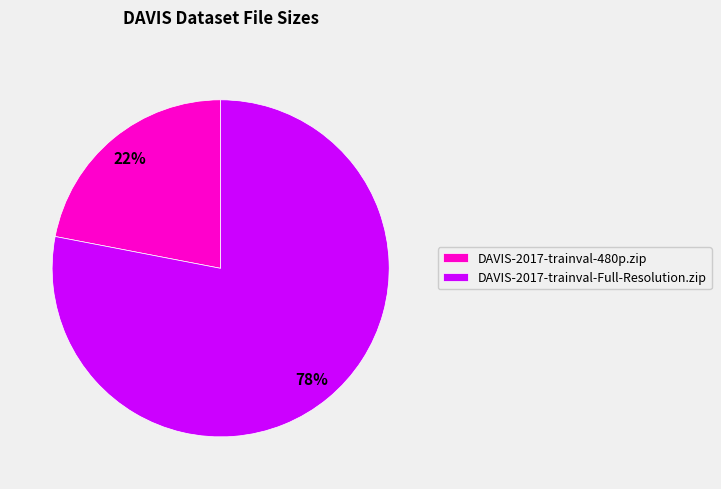

What is the smallest slice in the pie chart?

DAVIS-2017-trainval-480p.zip